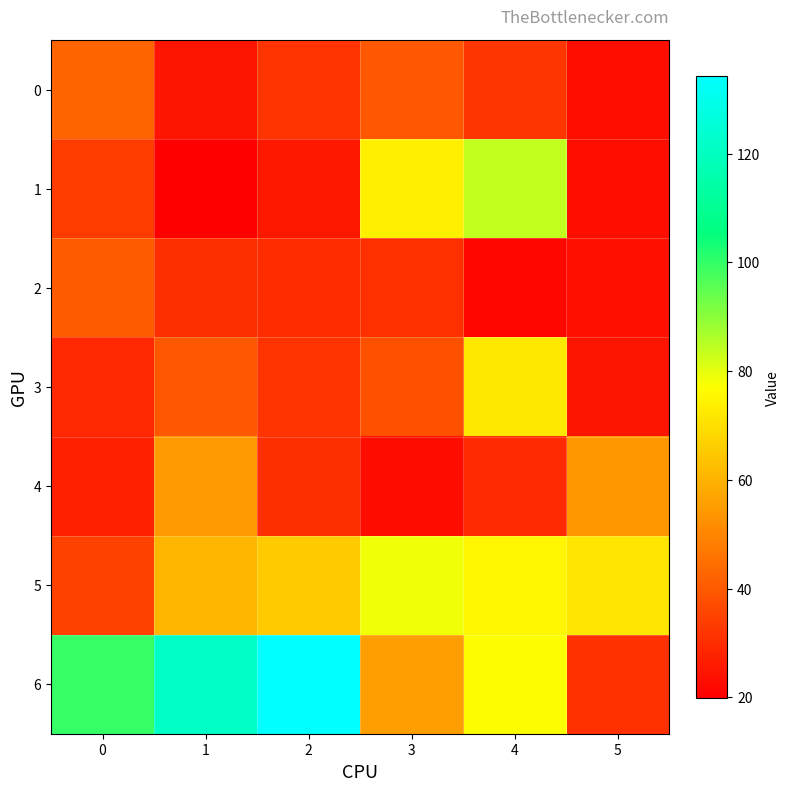

Reading right to left, list all the values displayed in this chart.

0: 5=23.4	4=32.0	3=39.6	2=31.5	1=24.7	0=42.6
1: 5=23.3	4=83.9	3=73.7	2=25.6	1=19.9	0=33.4
2: 5=23.8	4=21.3	3=31.0	2=30.0	1=30.2	0=40.7
3: 5=24.6	4=71.8	3=37.9	2=31.7	1=39.7	0=29.1
4: 5=54.1	4=29.3	3=22.8	2=30.5	1=54.5	0=27.3
5: 5=71.7	4=75.2	3=78.8	2=65.4	1=61.0	0=34.8
6: 5=30.9	4=77.2	3=55.4	2=134.3	1=121.6	0=99.9